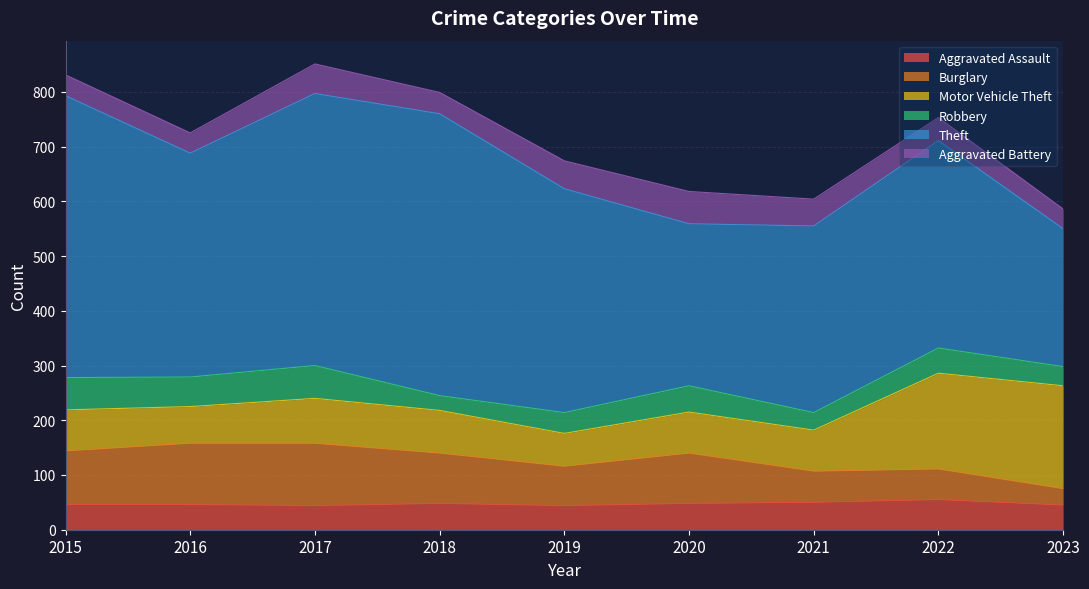

Between which two adjacent categories do Robbery and Burglary first intersect?

2022 and 2023